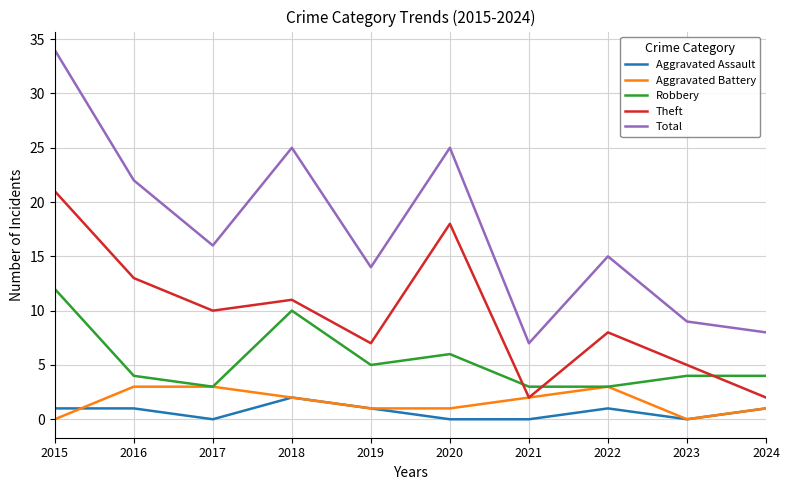

Between 2015 and 2016, which series saw the biggest shift?

Total